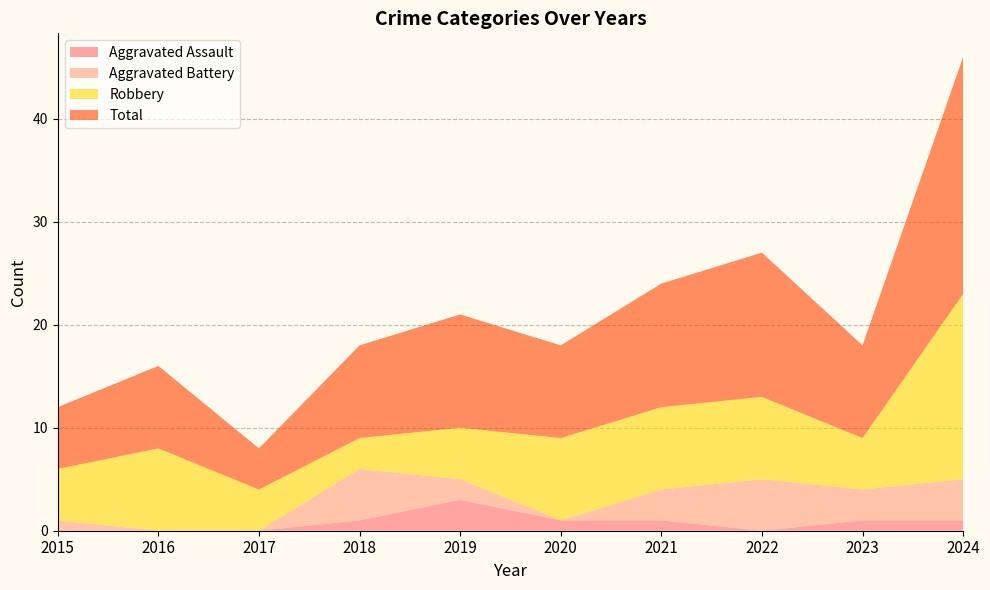

Reading left to right, what are all the values shown in this chart?

Aggravated Assault: 0	0	0	1	3	1	1	0	1	1
Aggravated Battery: 1	0	0	5	2	0	3	5	3	4
Robbery: 5	8	4	3	5	8	8	8	5	18
Total: 6	8	4	9	11	9	12	14	9	23